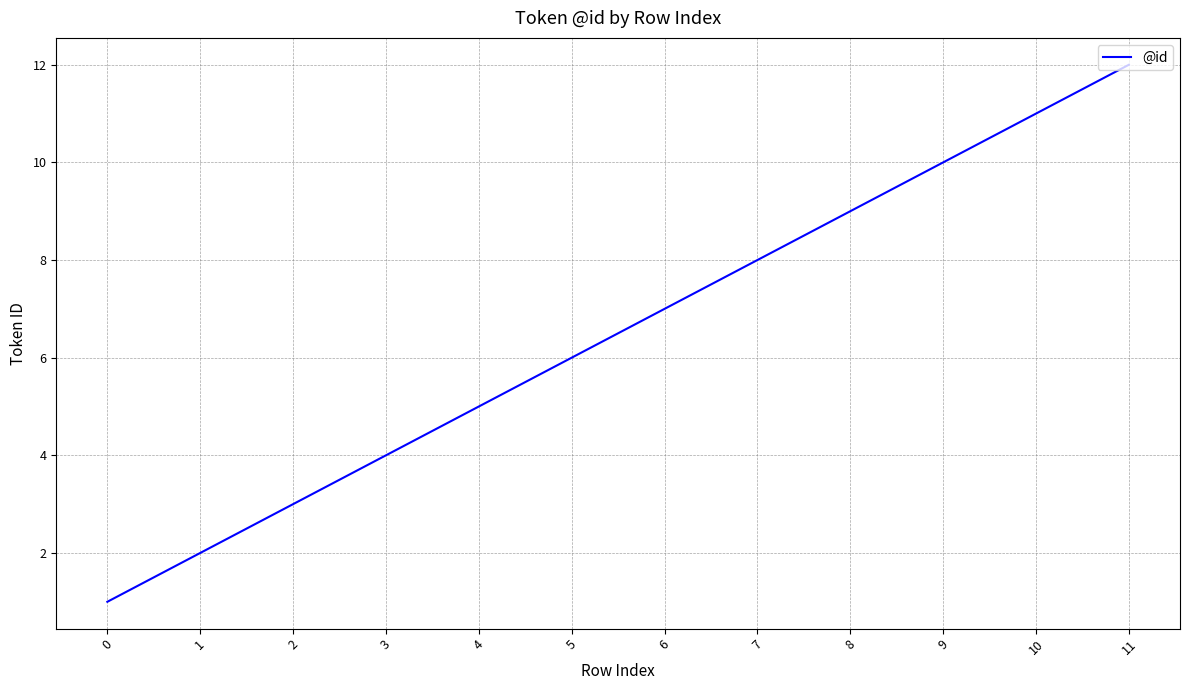

How many lines are shown in the chart?

1